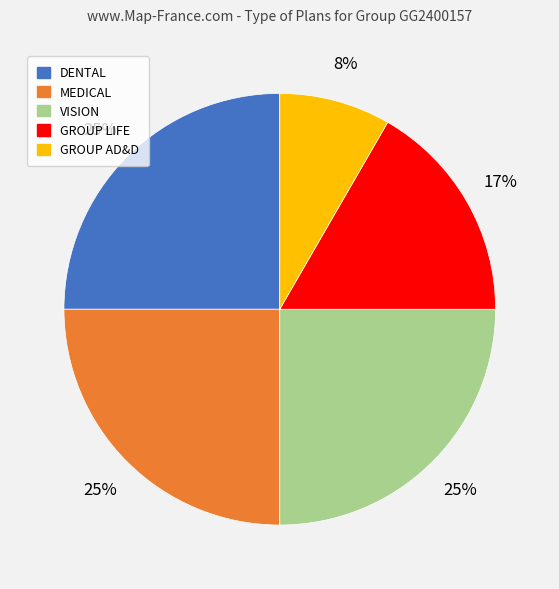

Which slice is the smallest?

GROUP AD&D